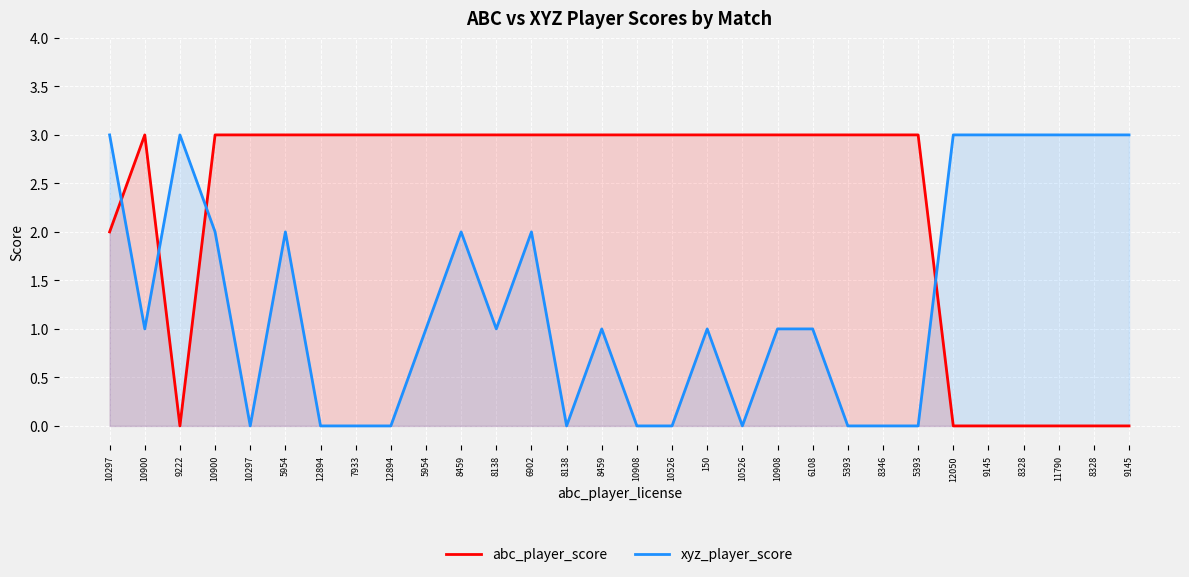

True or false: abc_player_score and xyz_player_score intersect in this chart.

True